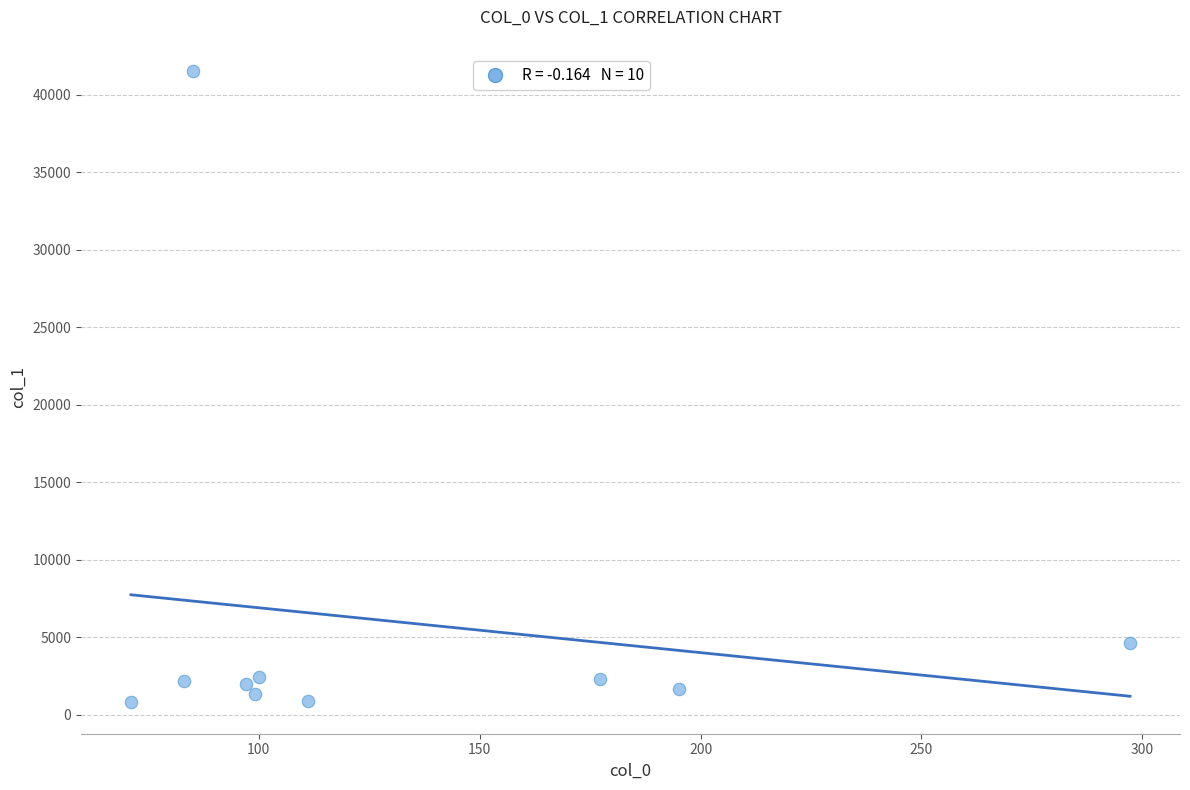

What Y value in the scatter plot is closest to 21157?

4638.4